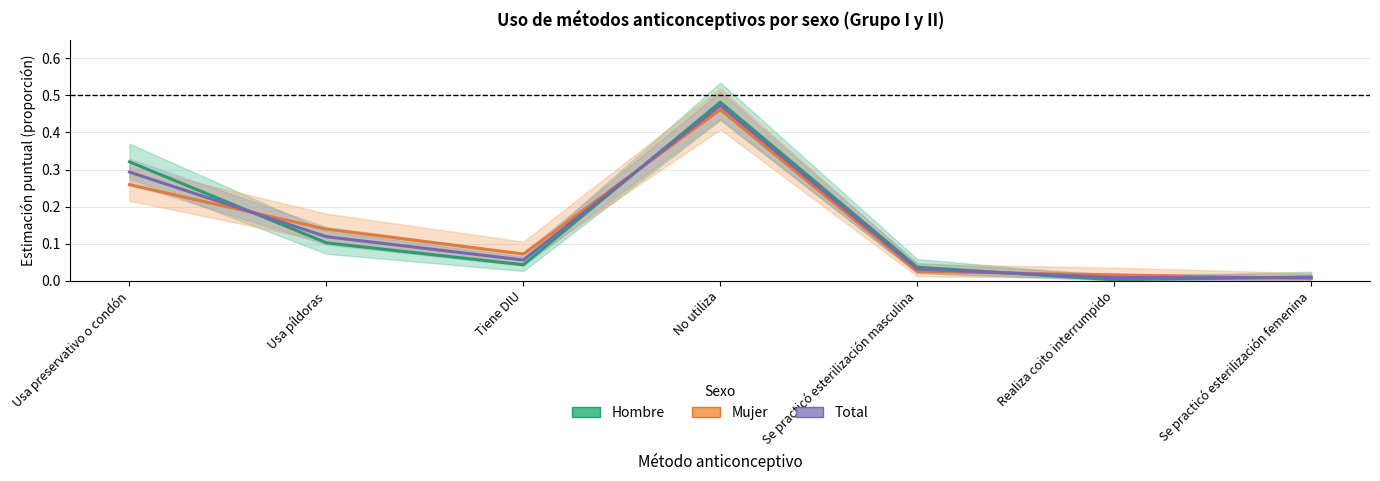

At which label is Hombre closest to 0?

Realiza coito interrumpido